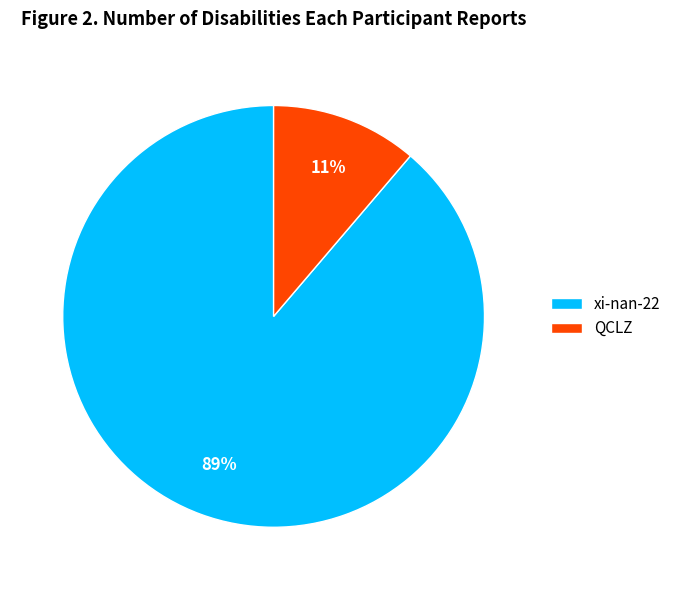

Which slice is the smallest?

QCLZ